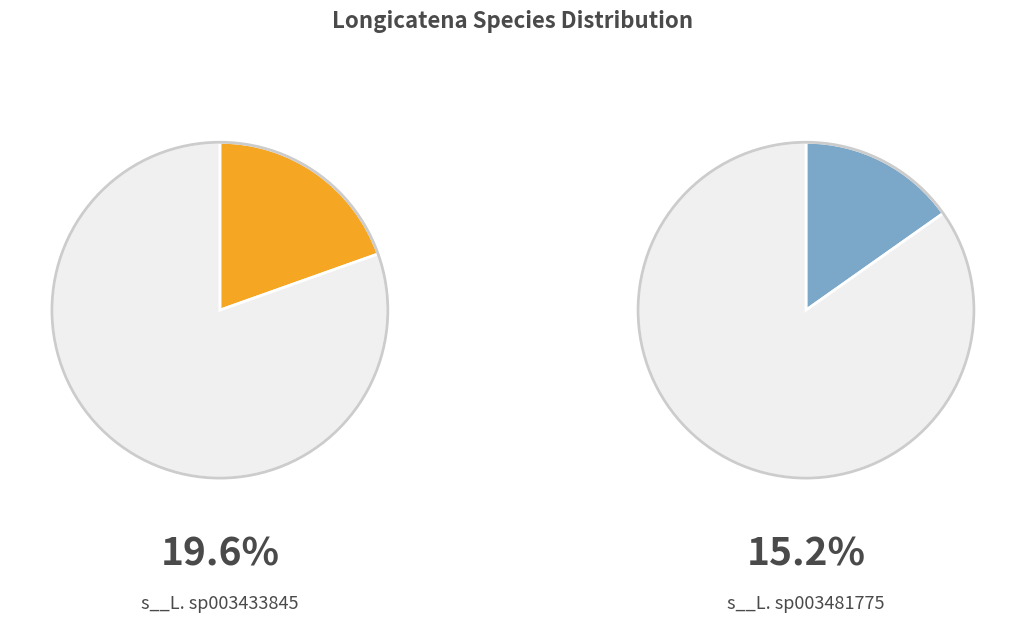

Between s__Longicatena sp900411325 and s__Longicatena sp003433845, which is larger?

s__Longicatena sp003433845